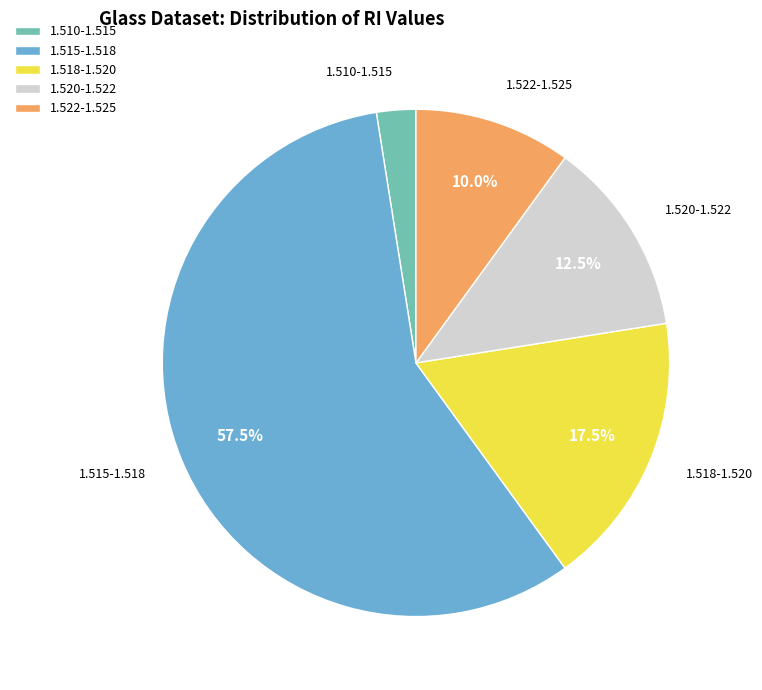

Does 1.518-1.520 represent more than half of the total?

No